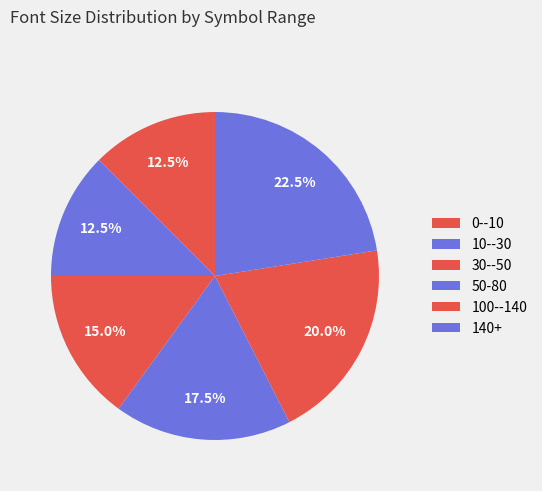

What percentage is the 0--10 slice, to the nearest percent?

12%